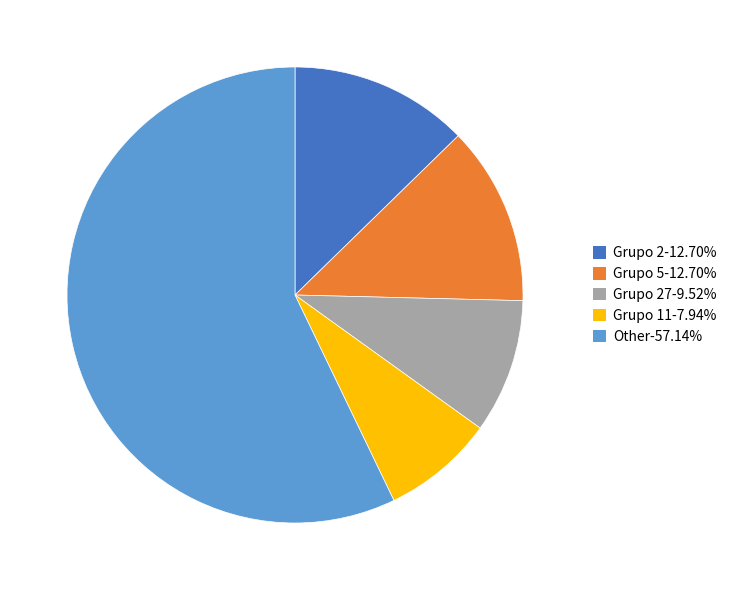

Count the number of slices in the pie.

5